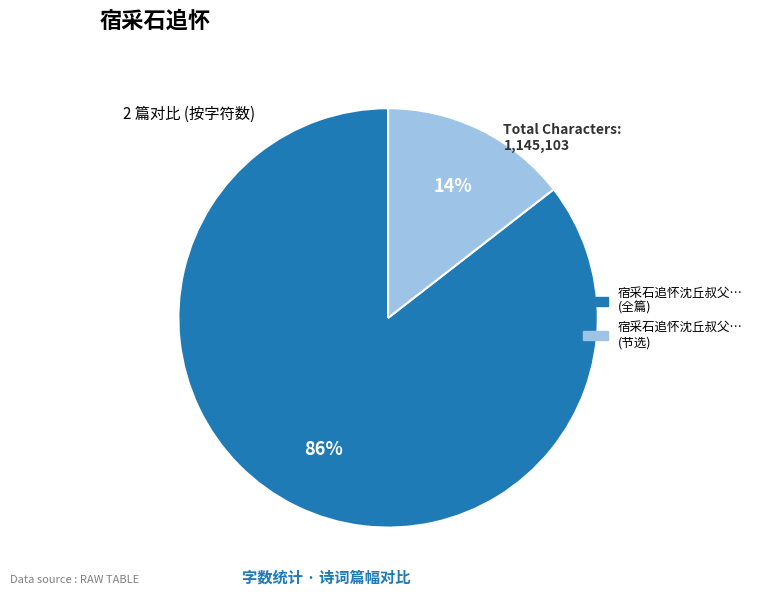

To the nearest percent, what is the average slice percentage?

50%